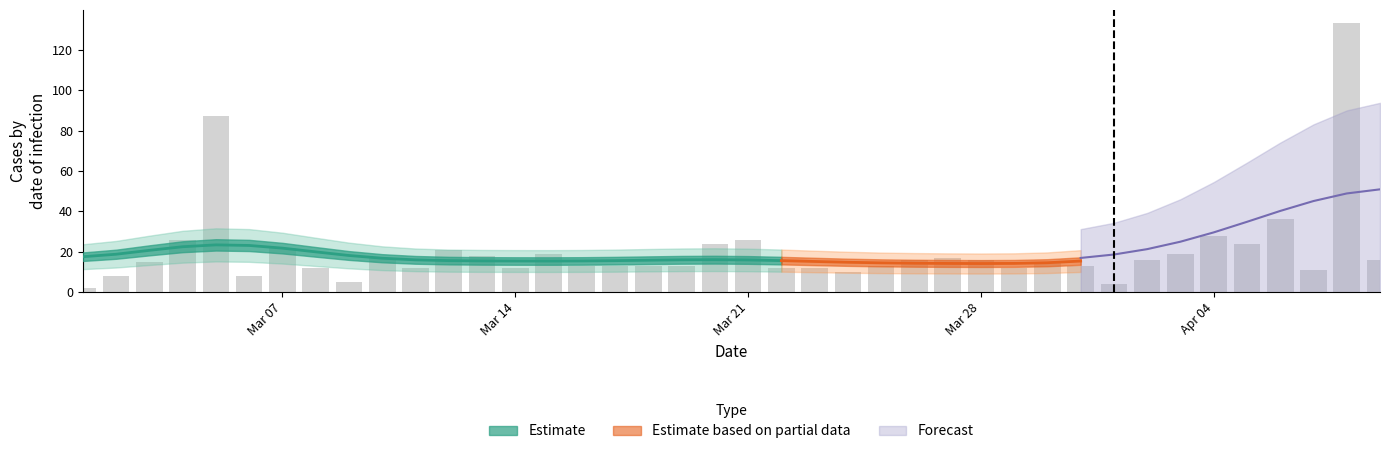

What is the total value across all series at 19?

72